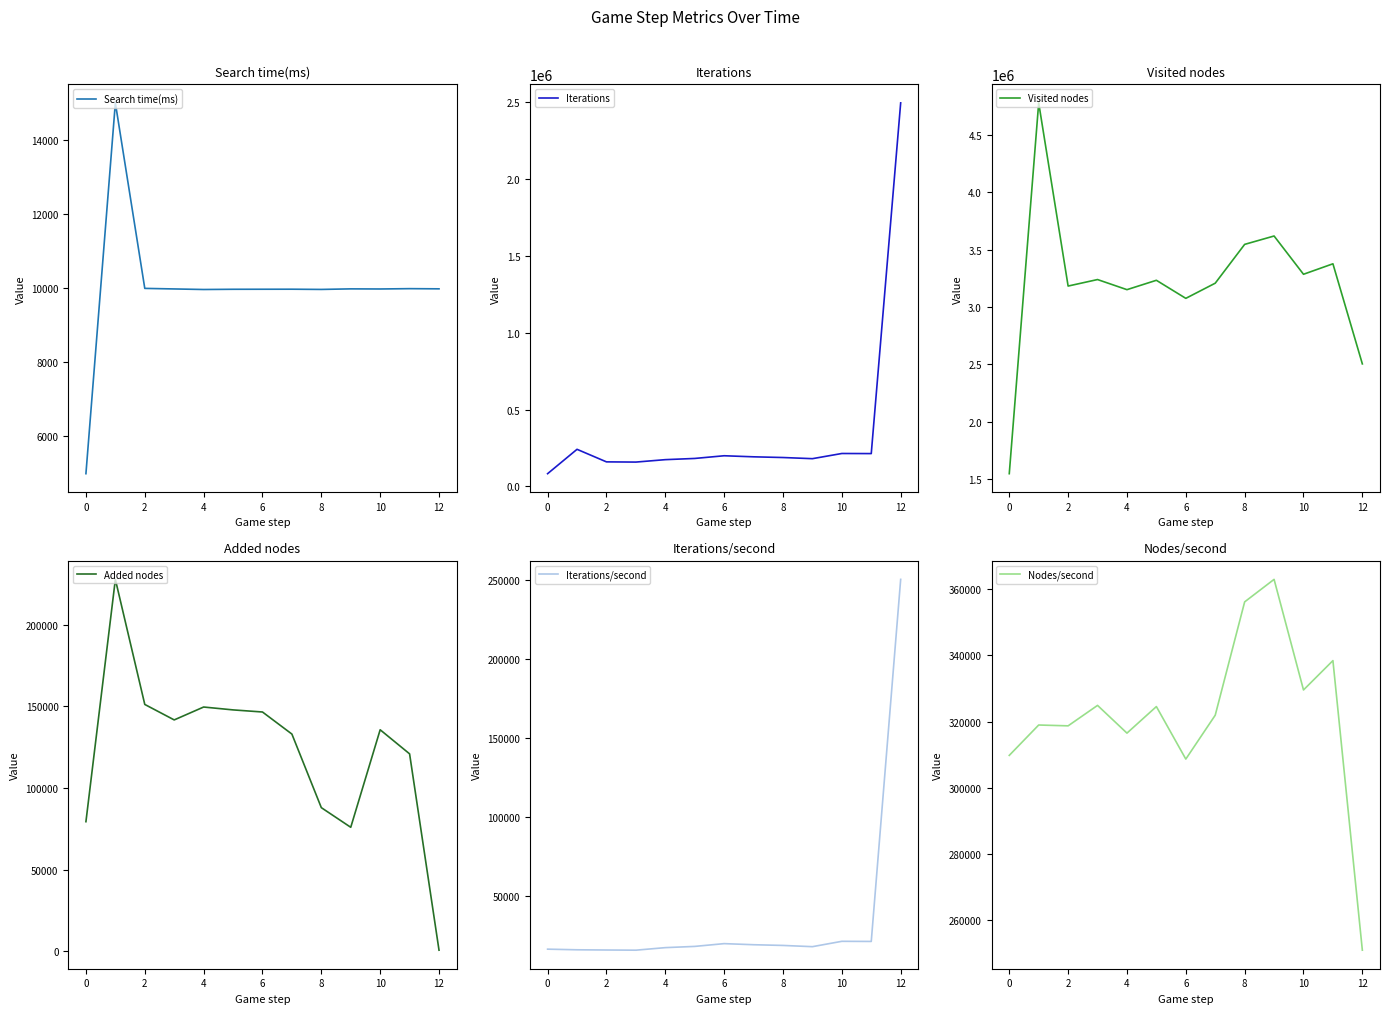

True or false: Search time(ms) and Nodes/second intersect in this chart.

False